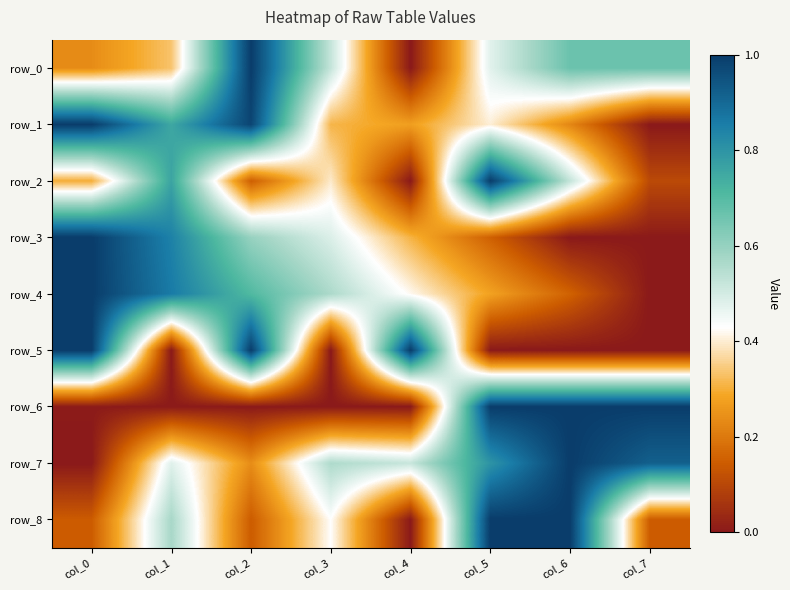

The value of row_1 at col_3 is 0.3. True or false?

True